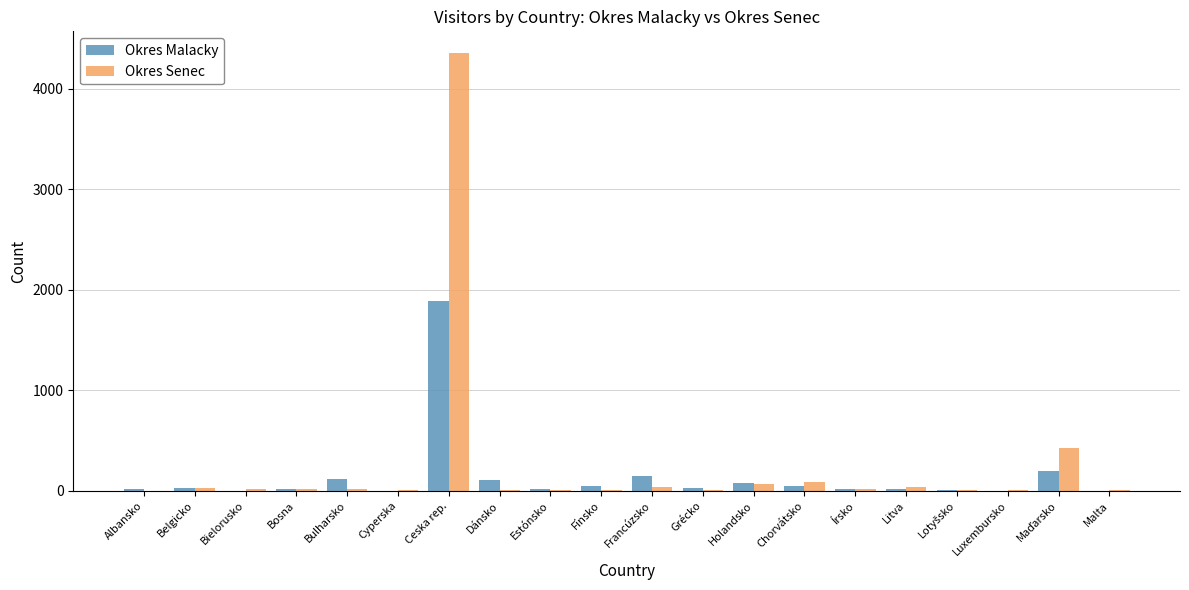

Which label corresponds to the largest value in the chart?

Ceska rep.